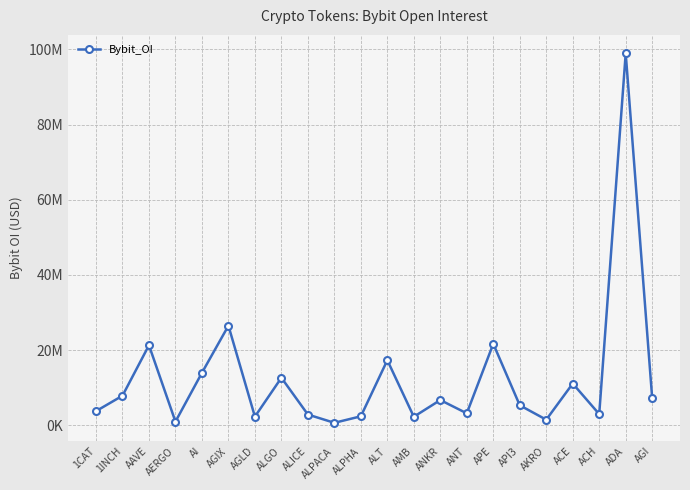

List the labels in order of value, smallest first.

ALPACA, AERGO, AKRO, AMB, AGLD, ALPHA, ALICE, ACH, ANT, 1CAT, API3, ANKR, AGI, 1INCH, ACE, ALGO, AI, ALT, AAVE, APE, AGIX, ADA